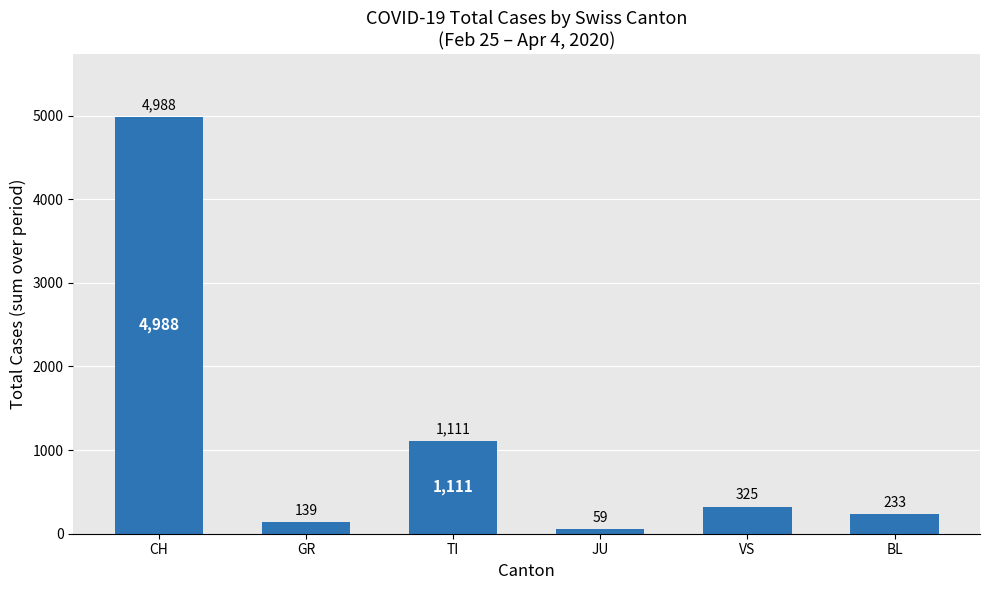

What is the difference between the maximum and minimum values?

4929